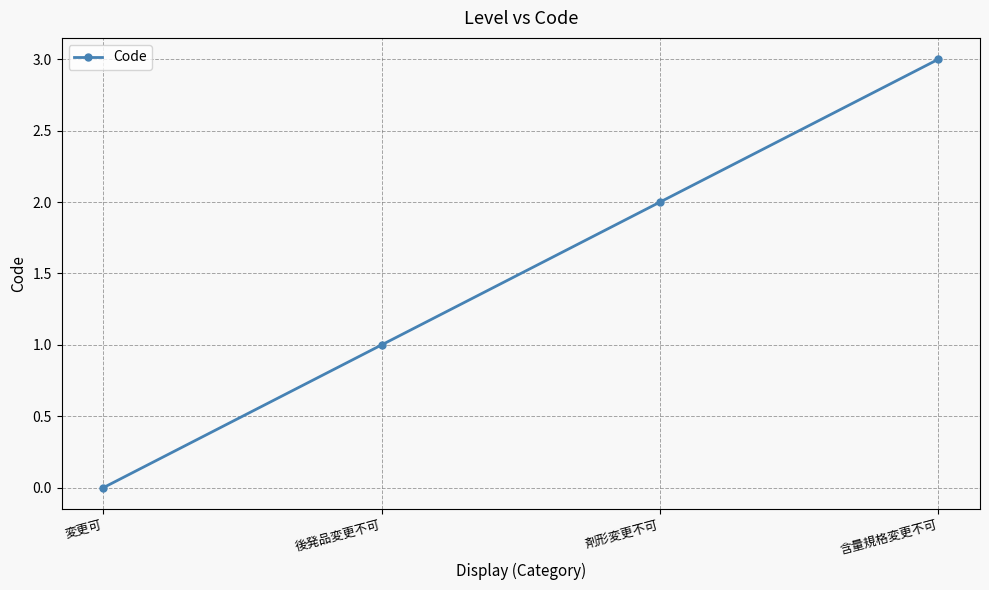

What is the label of the 3rd point from the right?

後発品変更不可